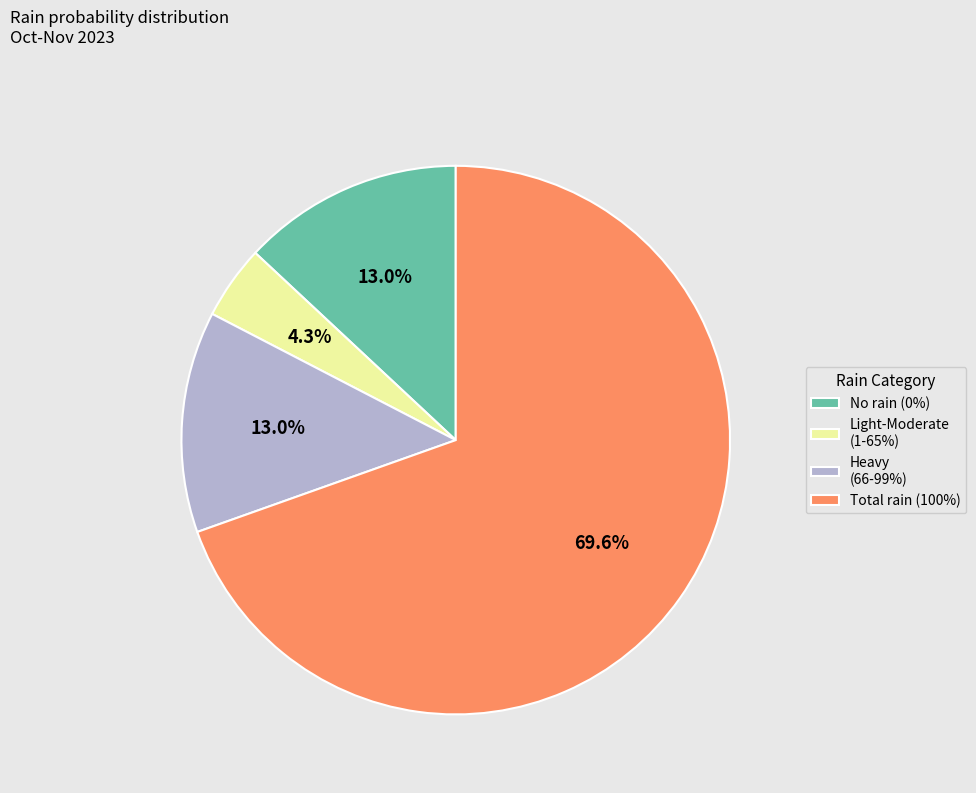

Which category has the smallest portion of the pie?

Light-Moderate (1-65%)